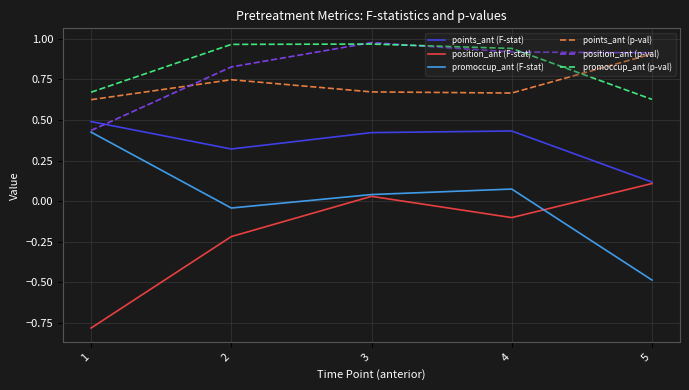

True or false: position_ant (F-stat) and promoccup_ant (p-val) intersect in this chart.

False